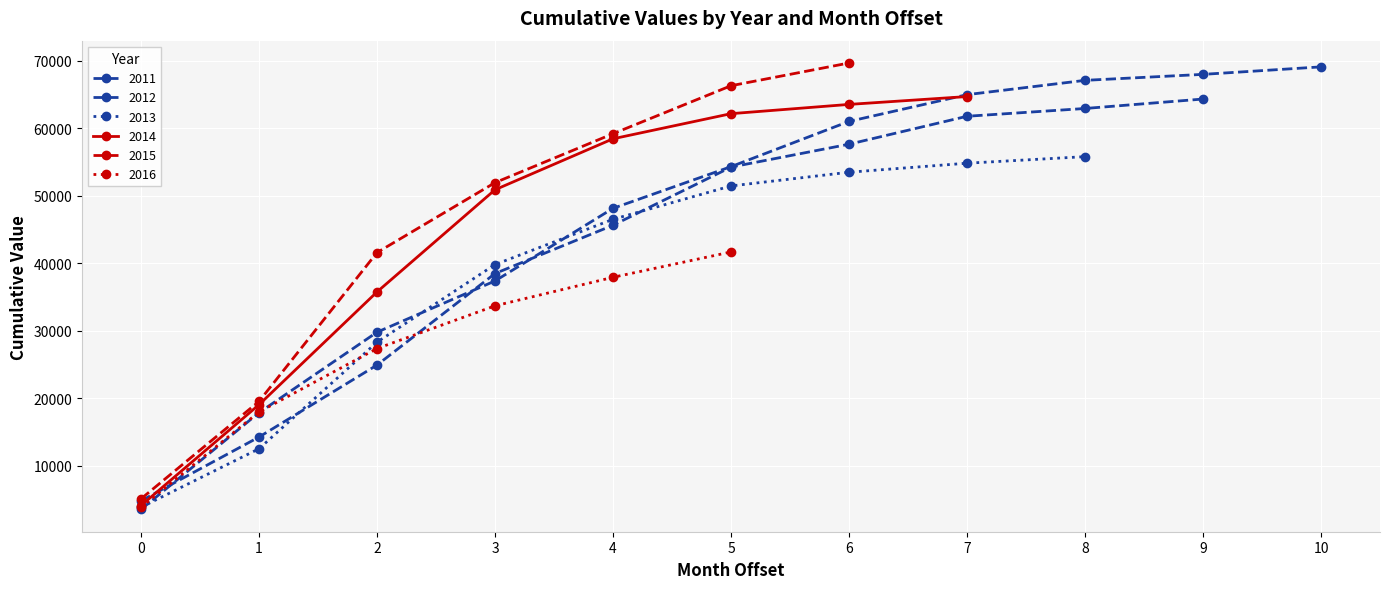

Reading right to left, extract all data points from this chart.

2011: 69073.1	67961.1	67075.1	64953.9	60990.9	54288.9	48113.1	37354.1	29762.1	17838.7	3504.0
2012: 0.0	64306.3	62906.7	61752.6	57612.0	54220.0	45606.0	38451.9	24891.9	14225.9	4774.2
2013: 0.0	0.0	55771.0	54798.0	53462.0	51429.6	46485.6	39782.6	28284.9	12489.9	3821.9
2014: 0.0	0.0	0.0	64673.6	63510.6	62138.3	58417.0	50865.0	35729.0	19021.0	4074.0
2015: 0.0	0.0	0.0	0.0	69647.6	66278.6	59168.4	51917.0	41560.0	19512.0	5070.0
2016: 0.0	0.0	0.0	0.0	0.0	41649.4	37894.0	33666.7	27339.0	17940.0	3817.0